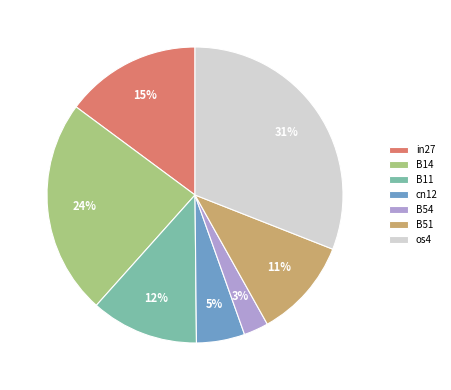

Does B11 account for over 50% of the chart?

No